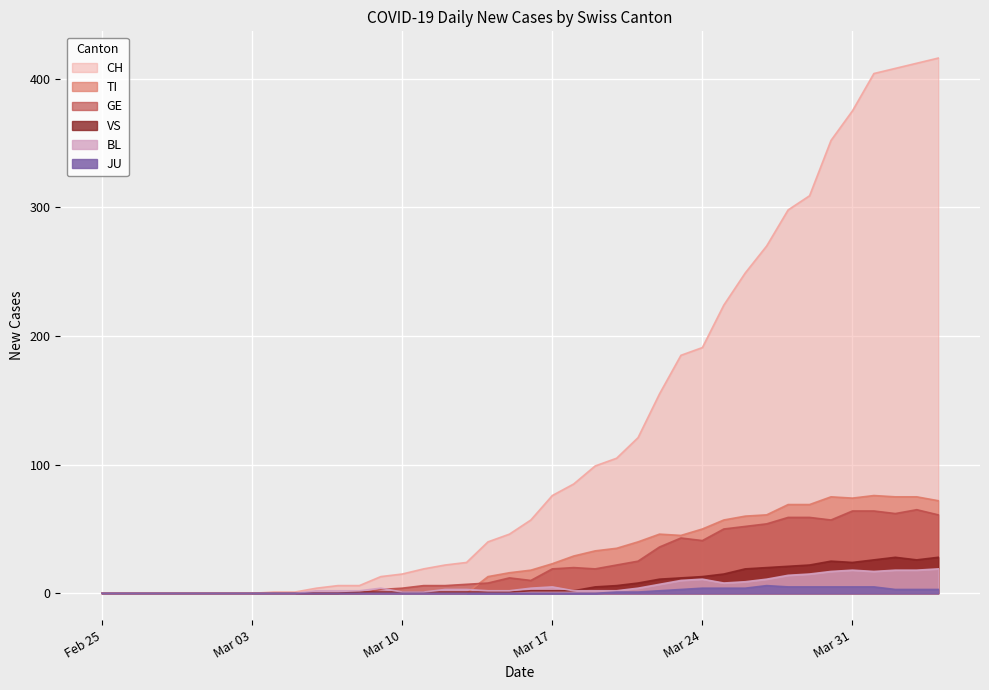

Which series has the largest total across all categories?

CH